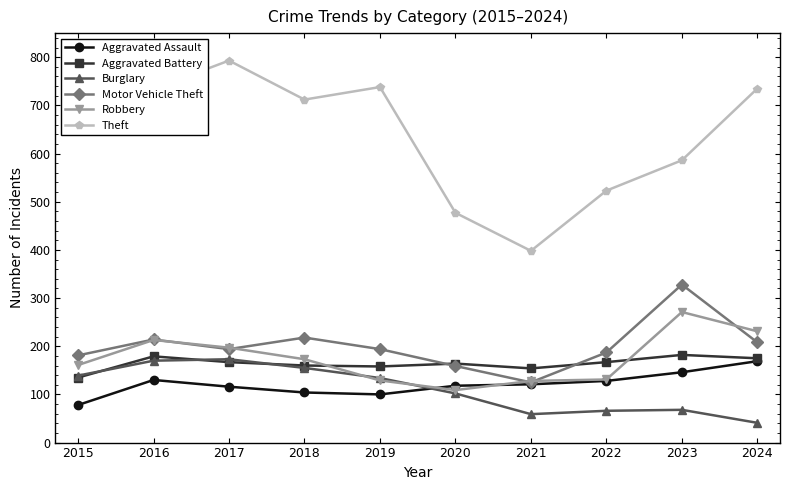

The Aggravated Assault series shows 146 at 2023. True or false?

True